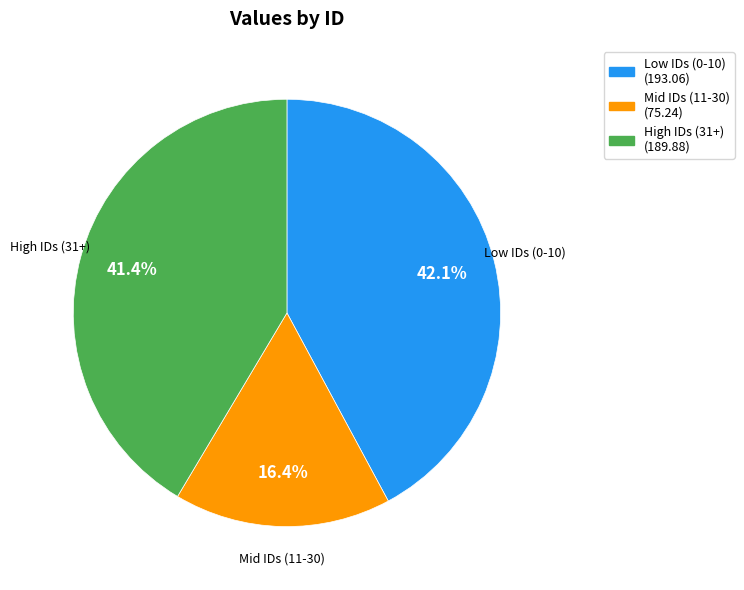

Count the number of slices in the pie.

3